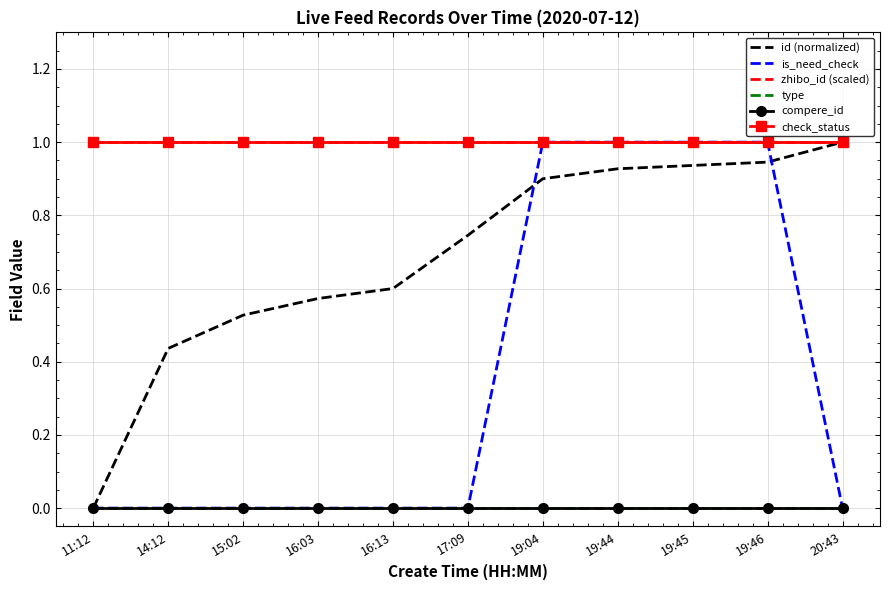

Read the zhibo_id (scaled) value at 19:45.

1.0